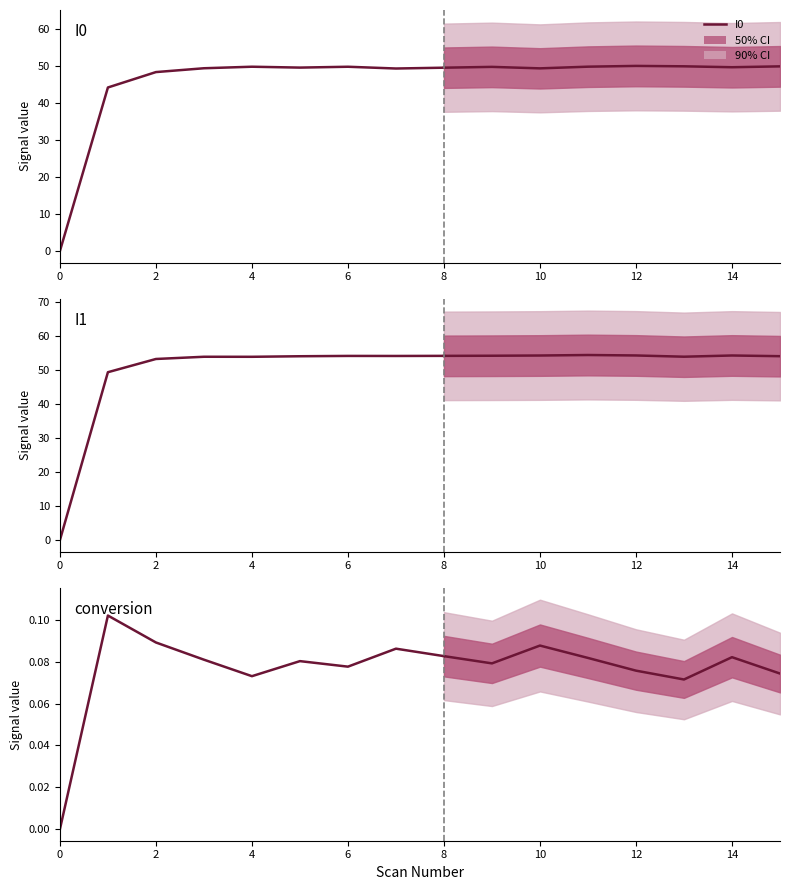

Which series has the largest total across all categories?

I1